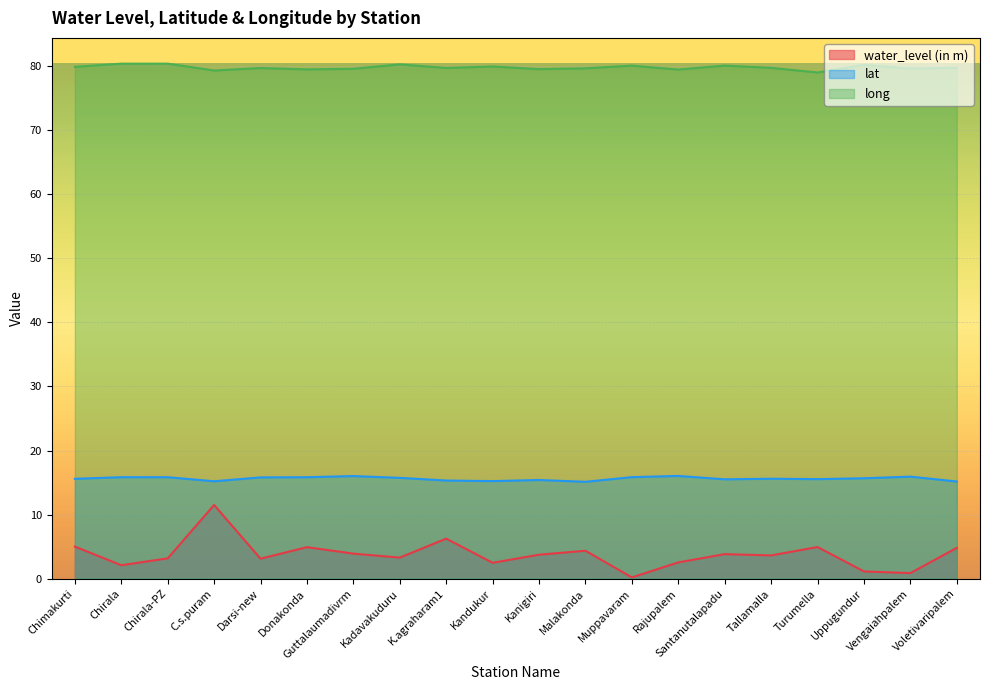

What are all the series names shown in the legend?

water_level (in m), lat, long